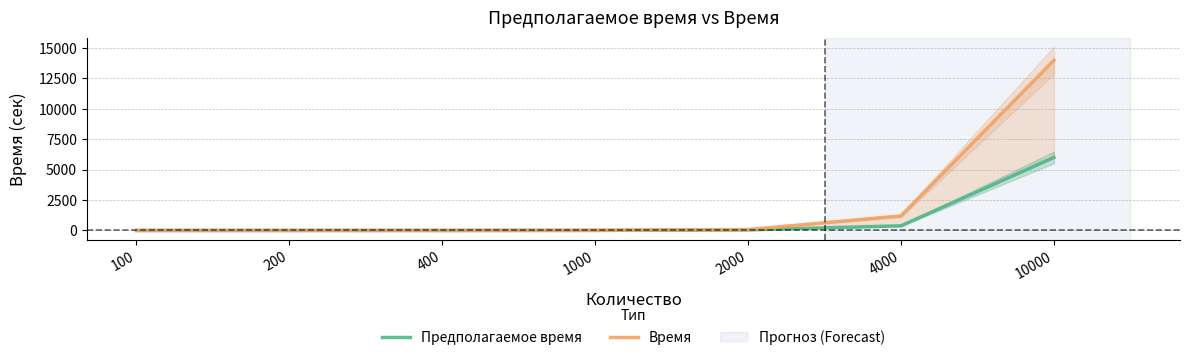

Where does the Время series first go above 7?

1000